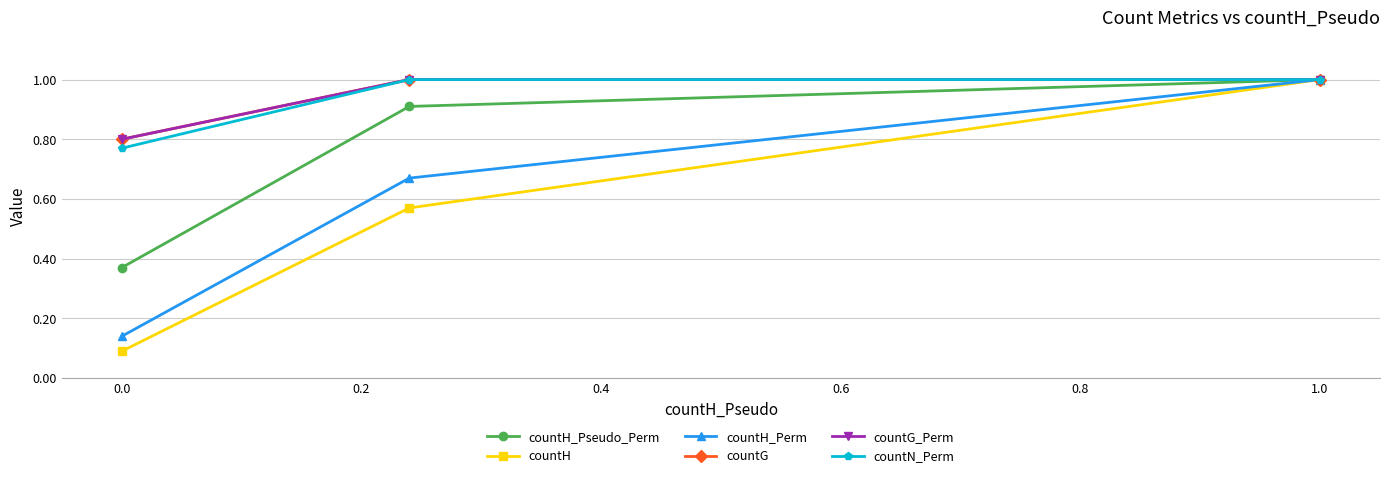

What is the difference between the maximum and minimum values in the countH series?

0.9